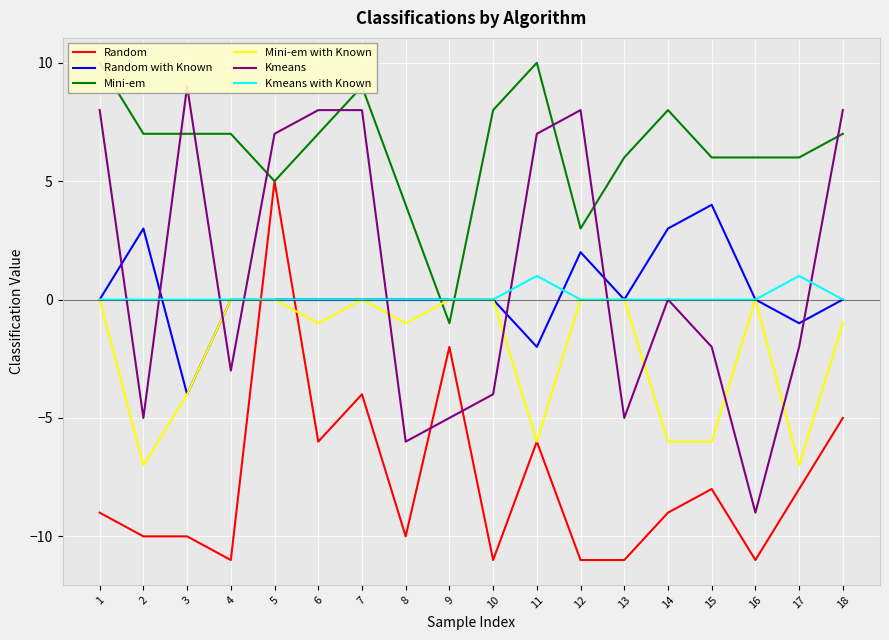

True or false: Kmeans with Known and Random cross at least once.

True